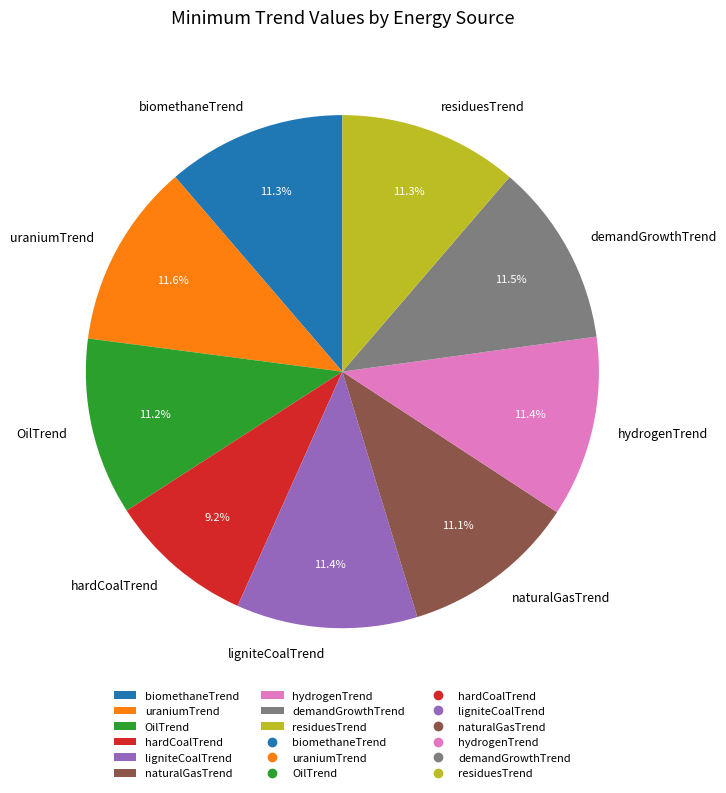

Does any single category account for the majority?

No